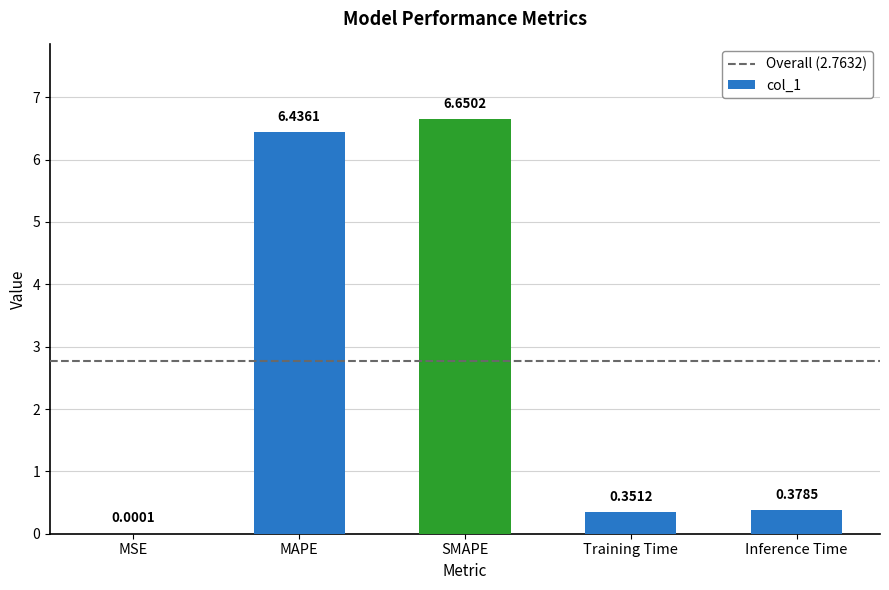

Where is the data nearest to the value 3?

Inference Time